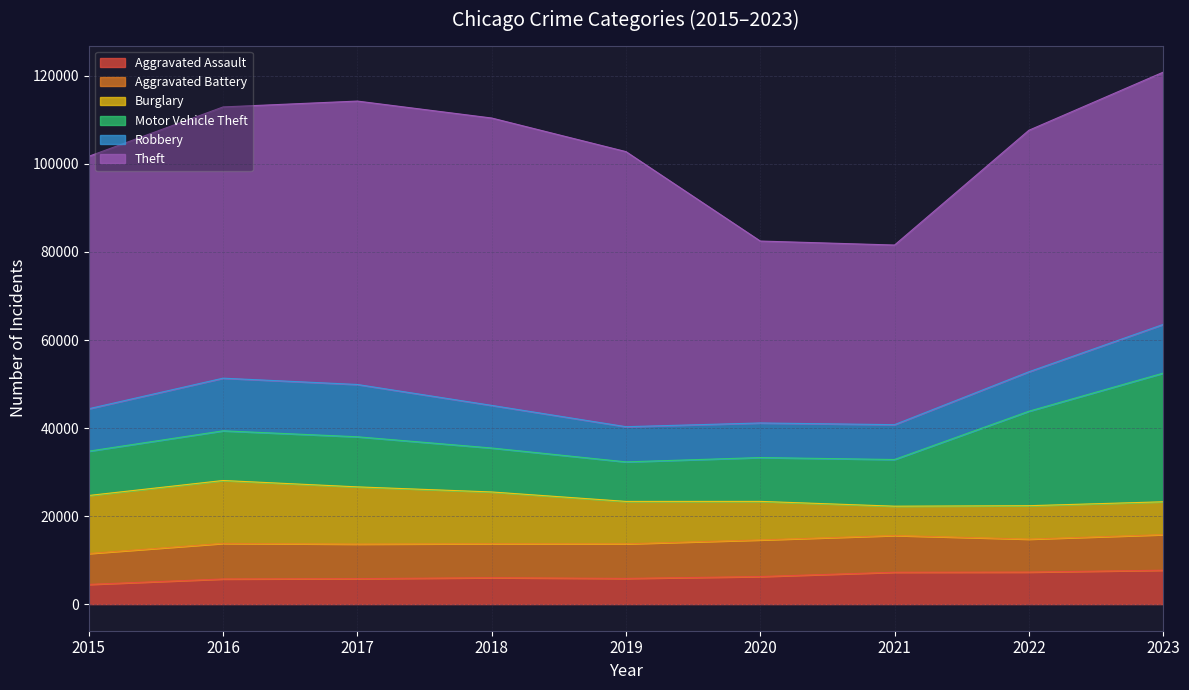

True or false: Theft and Aggravated Assault cross at least once.

False